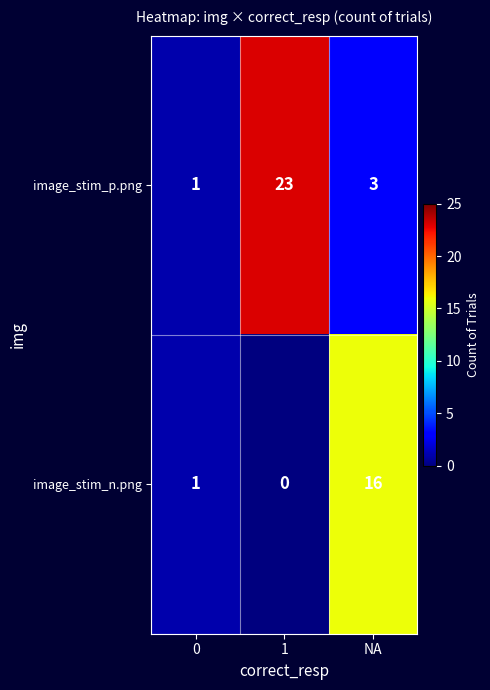

At which category is the sum across all series the highest?

1